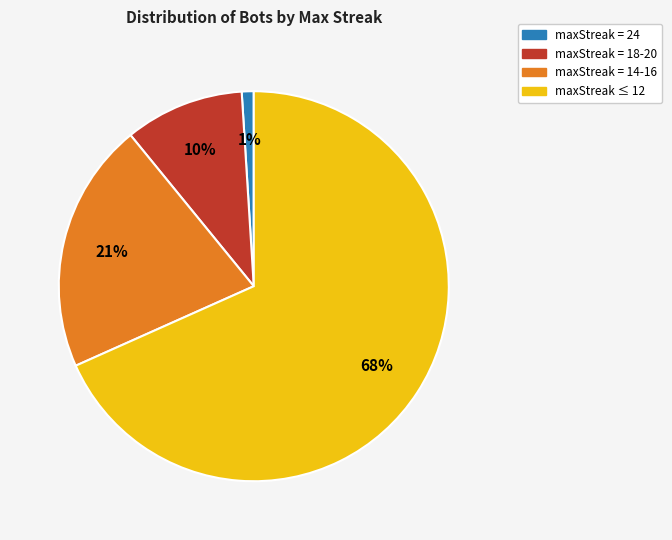

Is the sum of maxStreak = 18-20 and maxStreak = 24 greater than half?

No